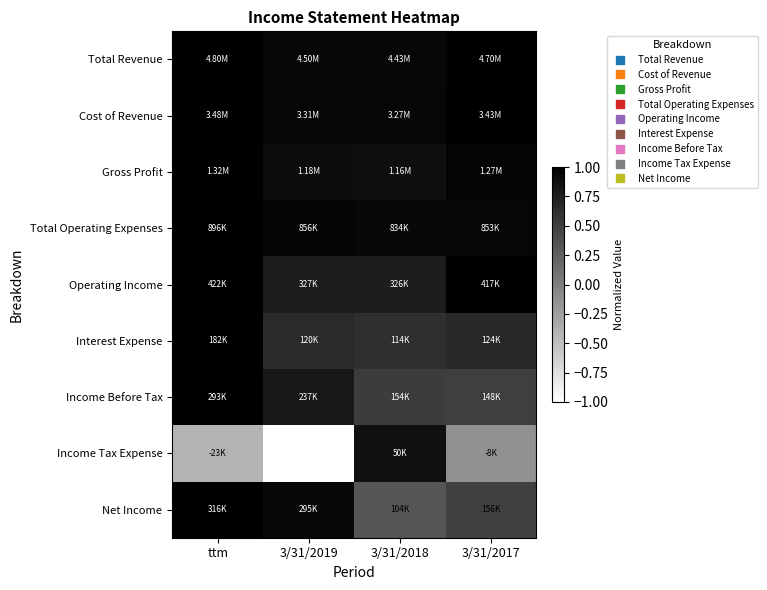

At how many categories does at least one series exceed 0?

4